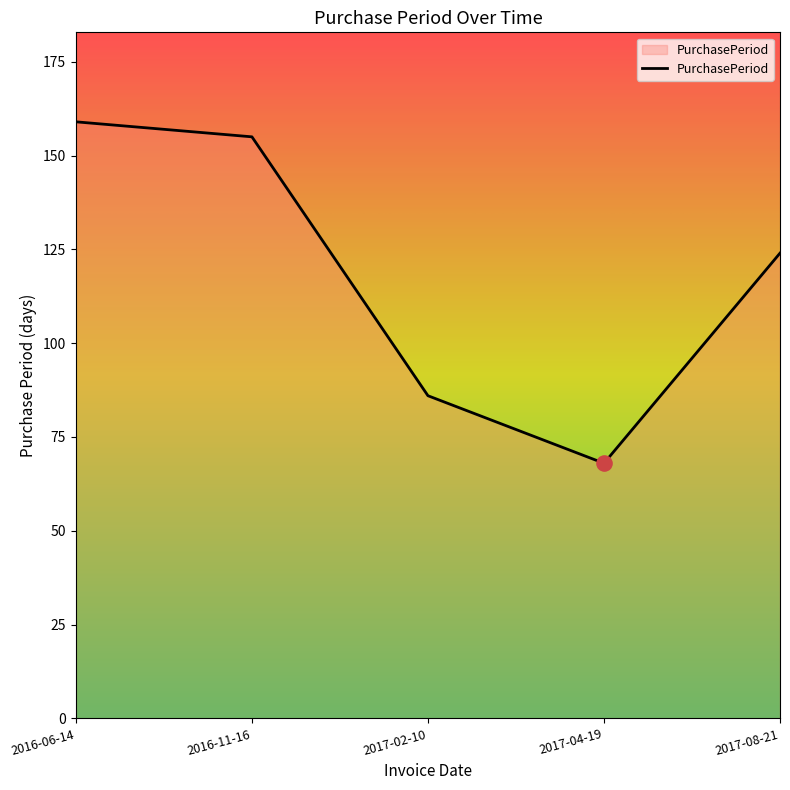

What is the change in value from 2016-06-14 to 2017-02-10?

-73